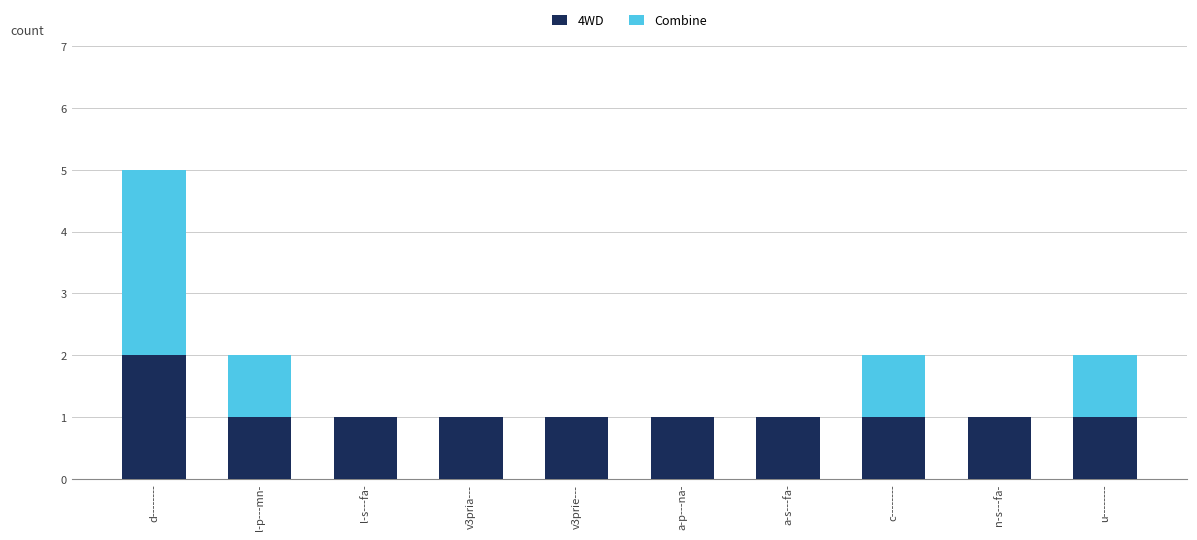

True or false: 4WD has a value of 1 at l-s---fa-.

True